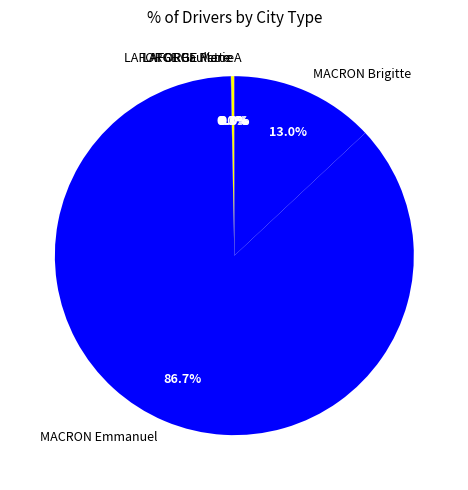

Does any single category account for the majority?

Yes